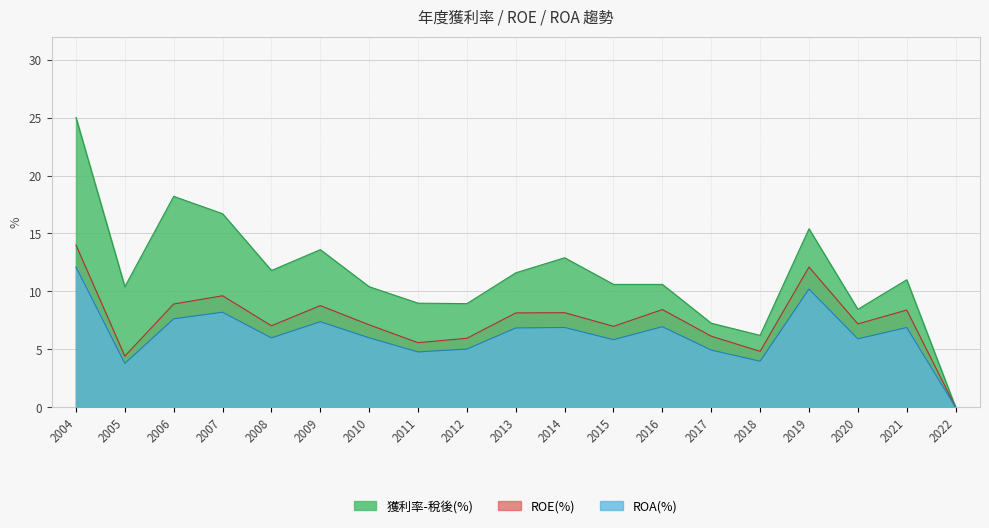

Read the ROA(%) value at 2012.

5.0